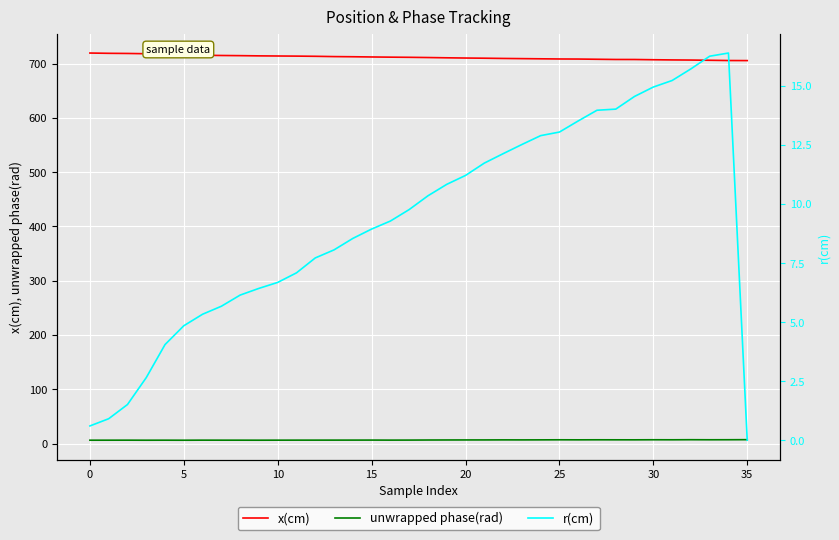

True or false: x(cm) has more than 1 points higher than both neighbors.

False